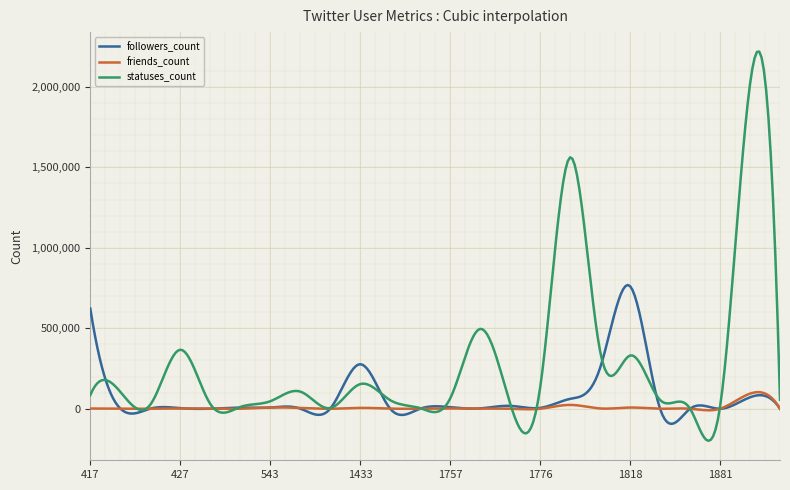

Which series has the largest total across all categories?

statuses_count